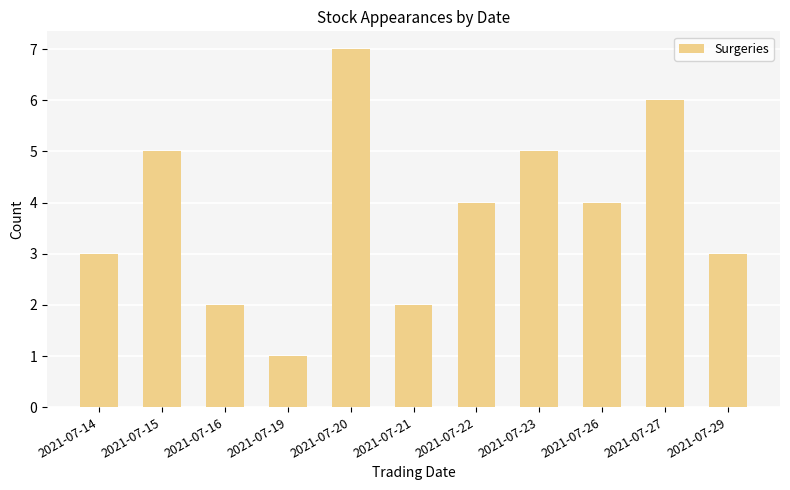

Reading right to left, transcribe all the data shown in this chart.

3	6	4	5	4	2	7	1	2	5	3